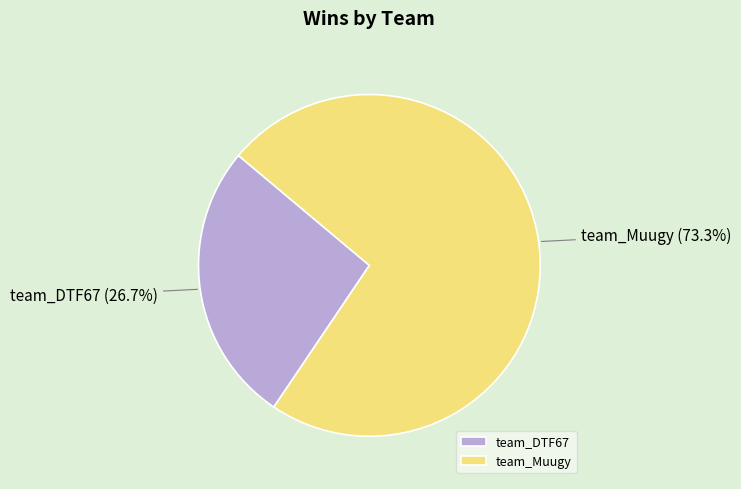

Combined, do team_DTF67 and team_Muugy account for over 50%?

Yes